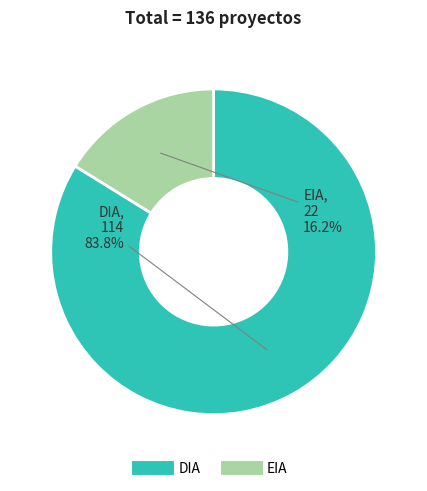

What percentage is the DIA slice, to the nearest percent?

84%